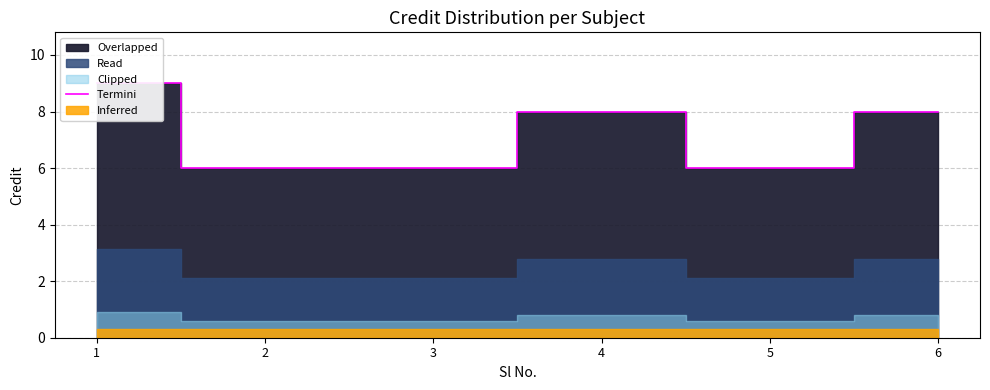

What is the value of the 4th point from the left?

8